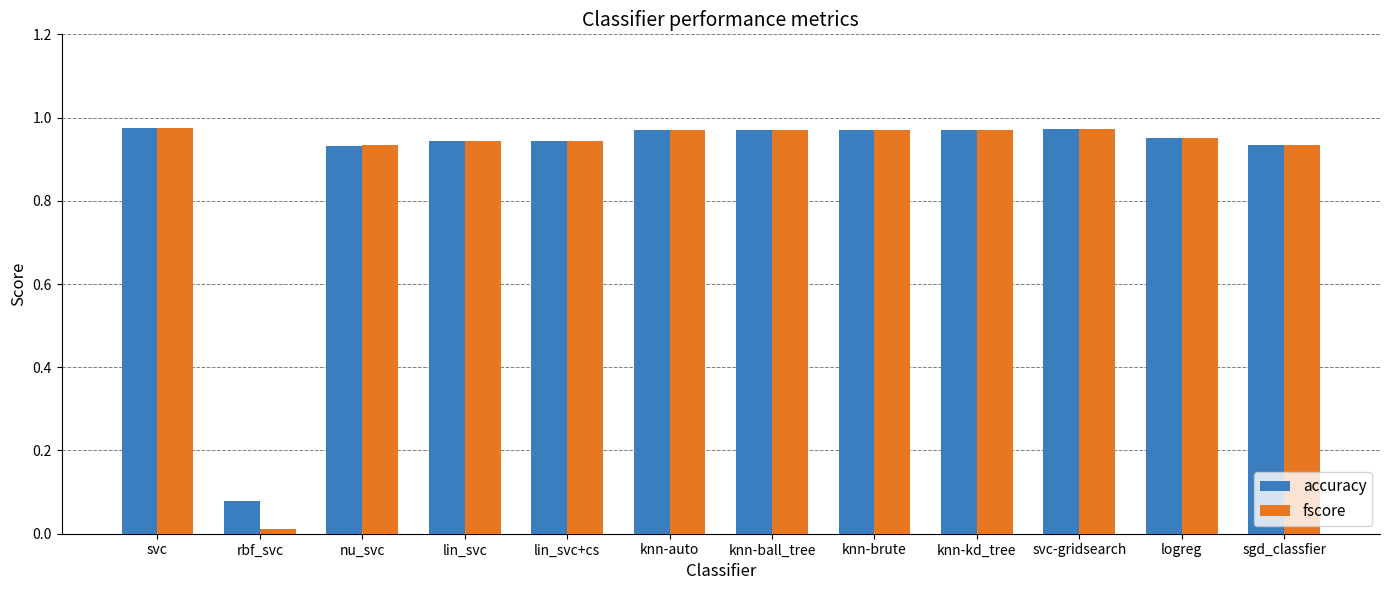

True or false: accuracy has a value of 1.4 at knn-auto.

False